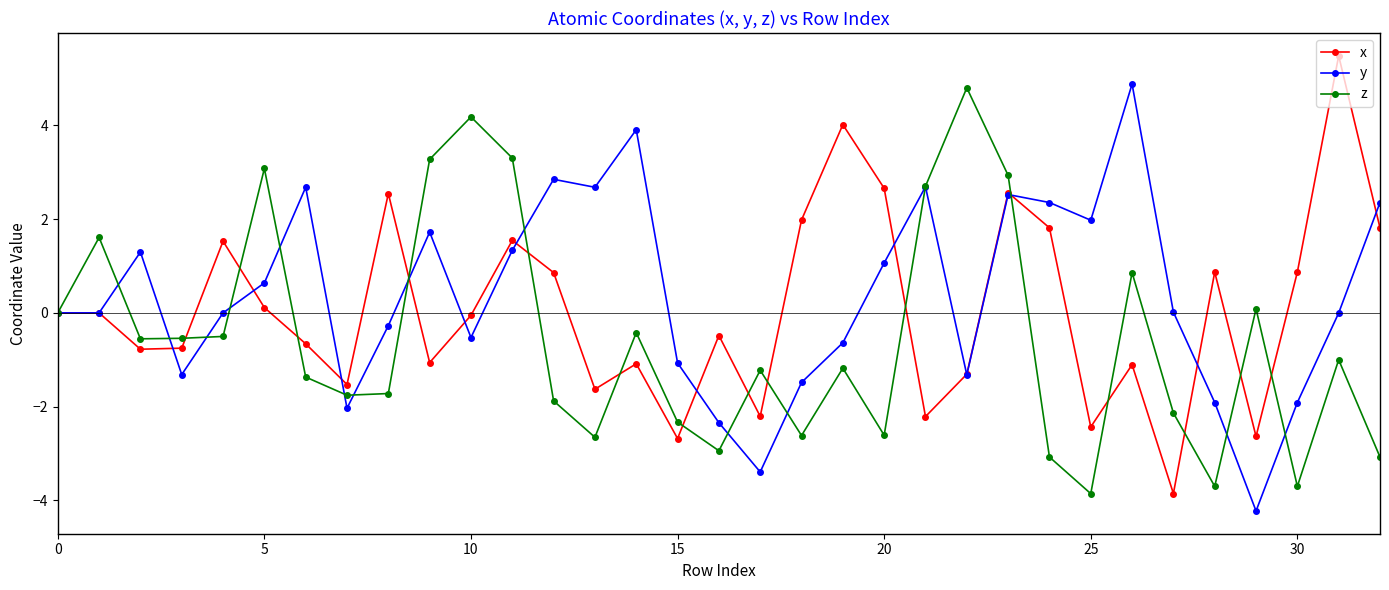

What is the maximum value for x?

5.5